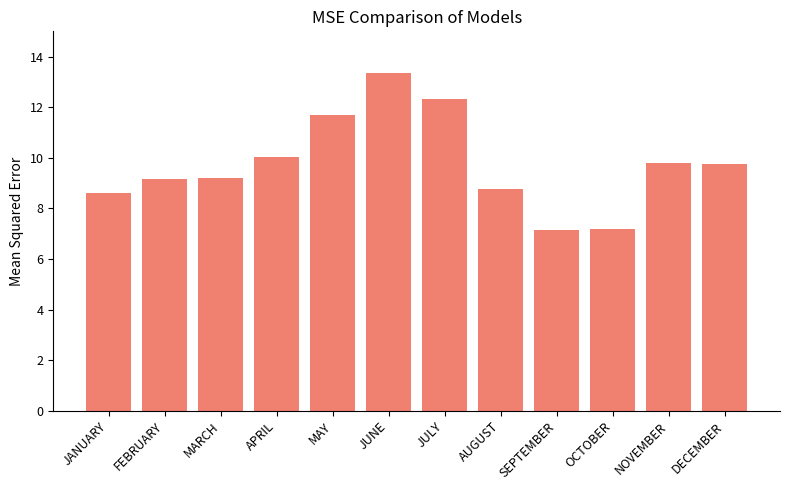

How many data points are less than 9?

4